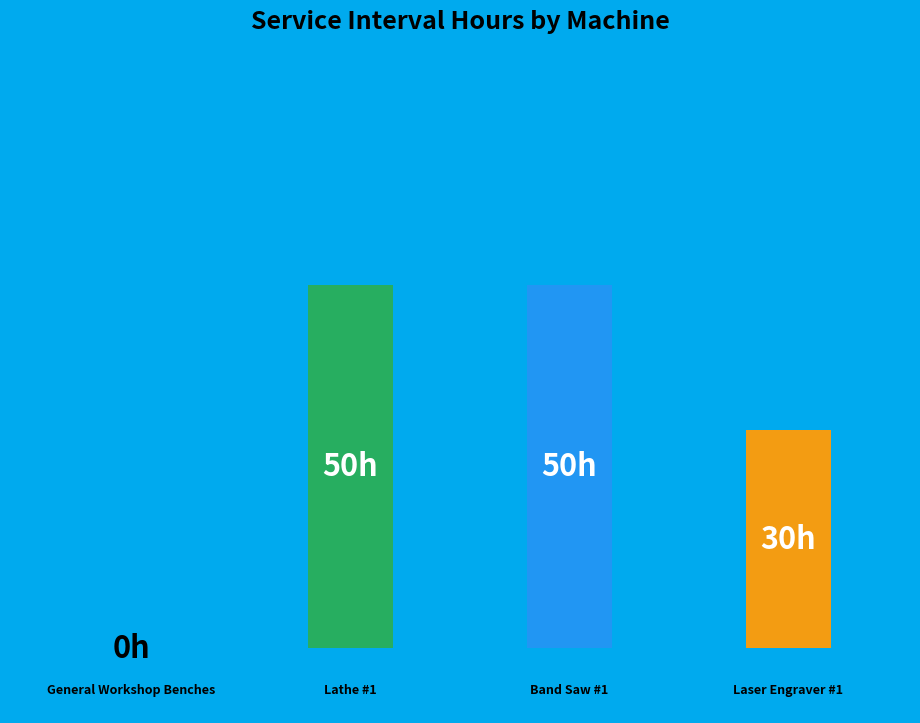

Which slice is the smallest?

General Workshop Benches